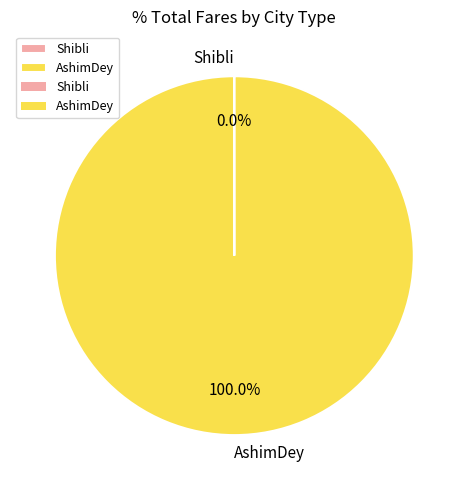

What is the largest slice in the pie chart?

AshimDey